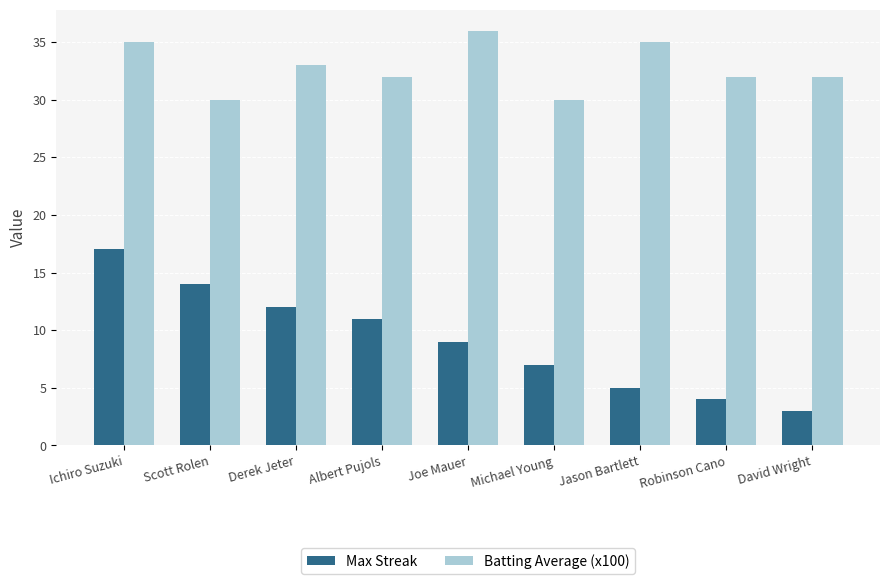

What is the greatest value displayed?

36